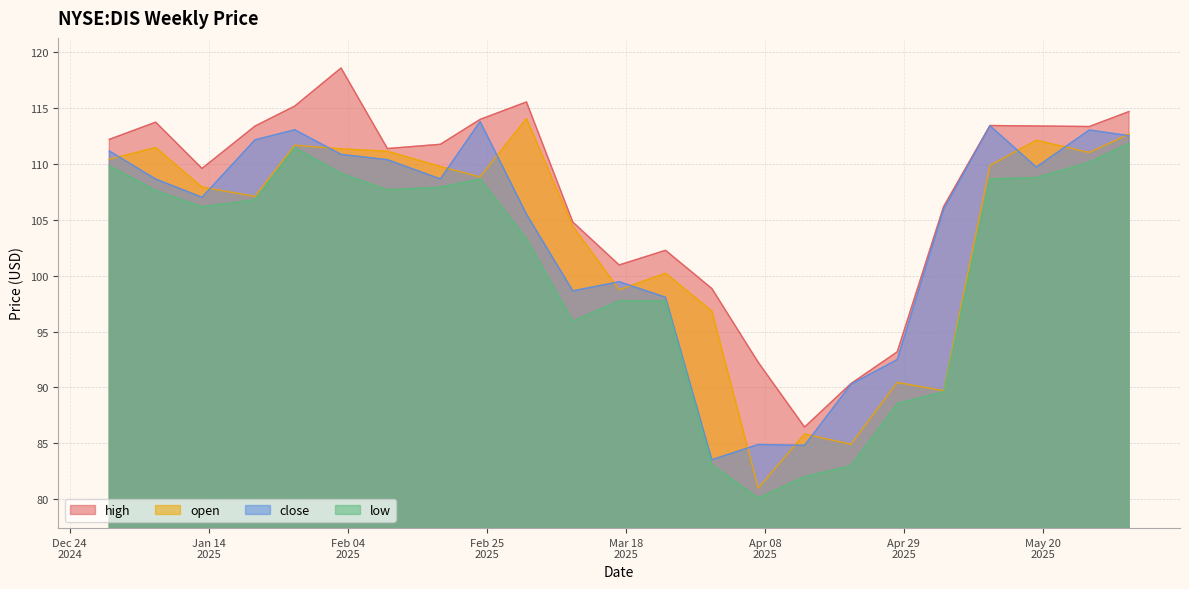

Between 2025-01-27 and 2025-04-07, which is larger?

2025-01-27